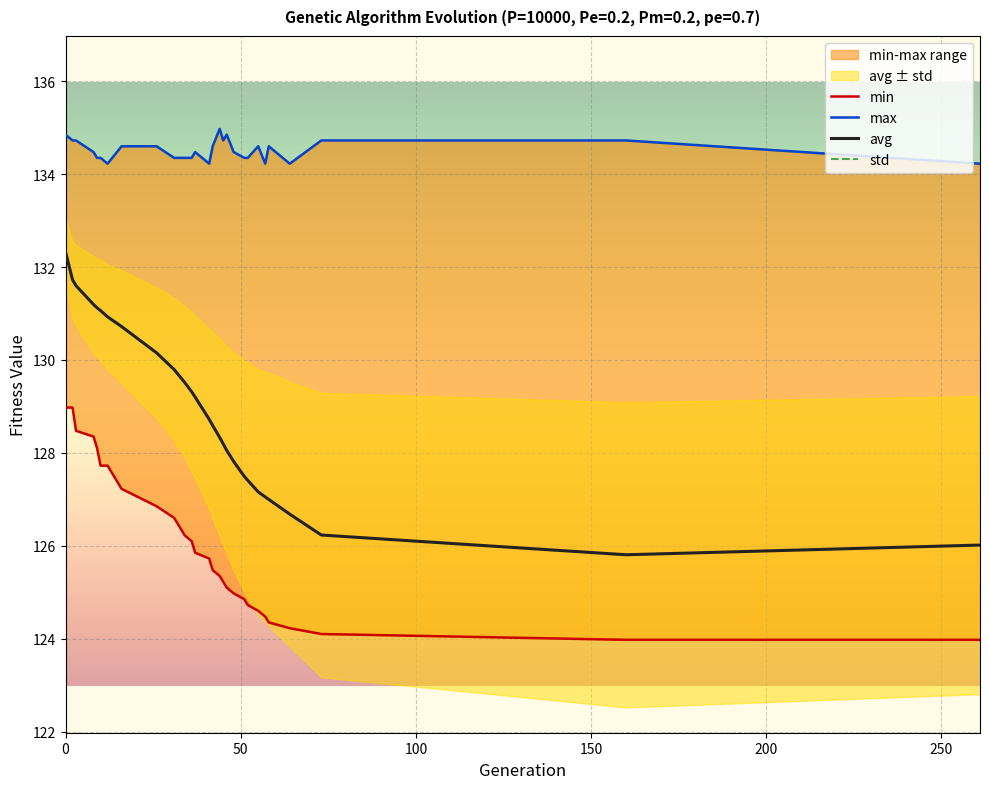

How many categories are shown in the chart?

28